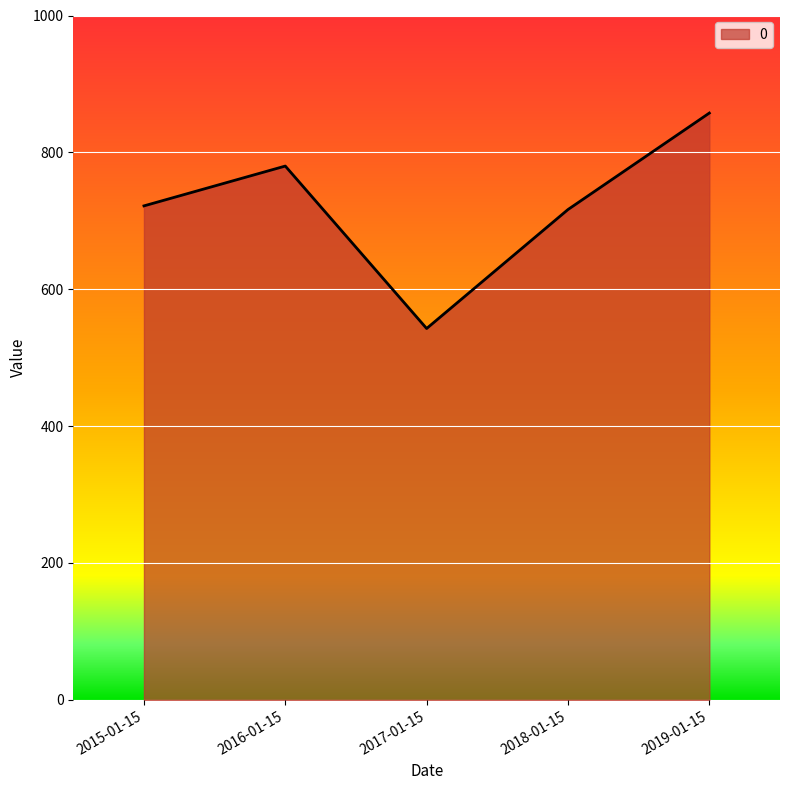

The value at 2016-01-15 is 1306.2. True or false?

False